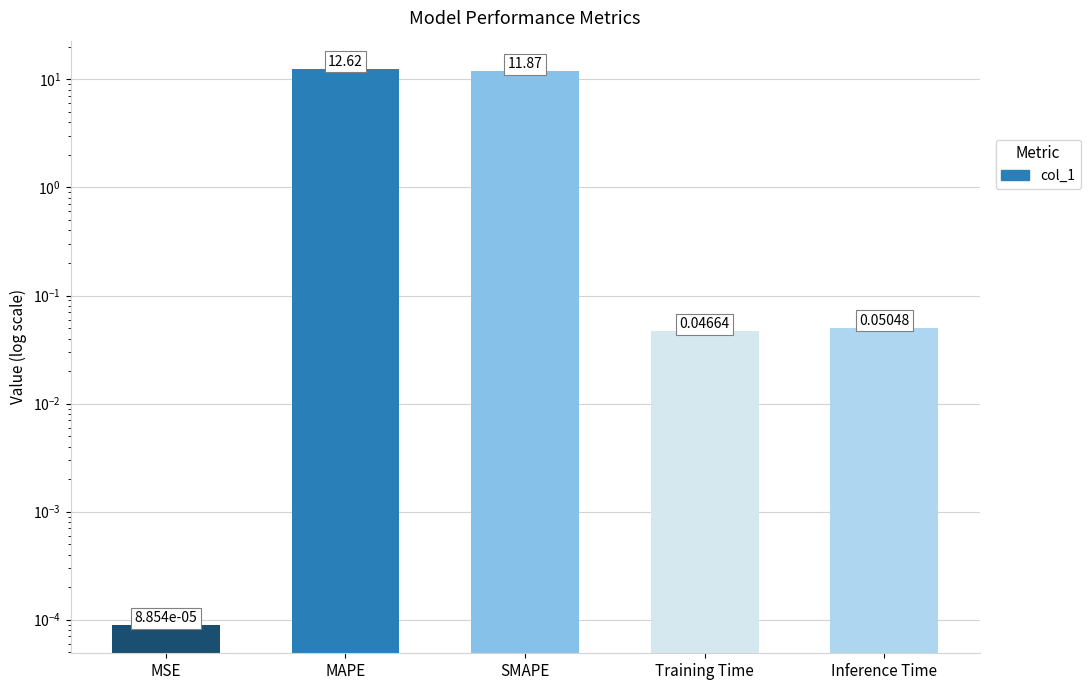

What position from the left is SMAPE?

3